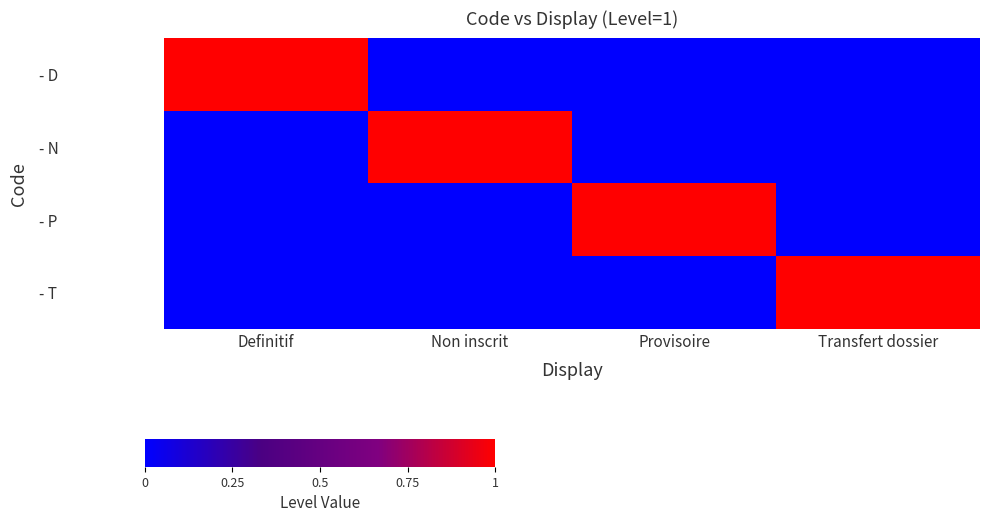

Between Non inscrit and Transfert dossier, which series saw the biggest shift?

- N